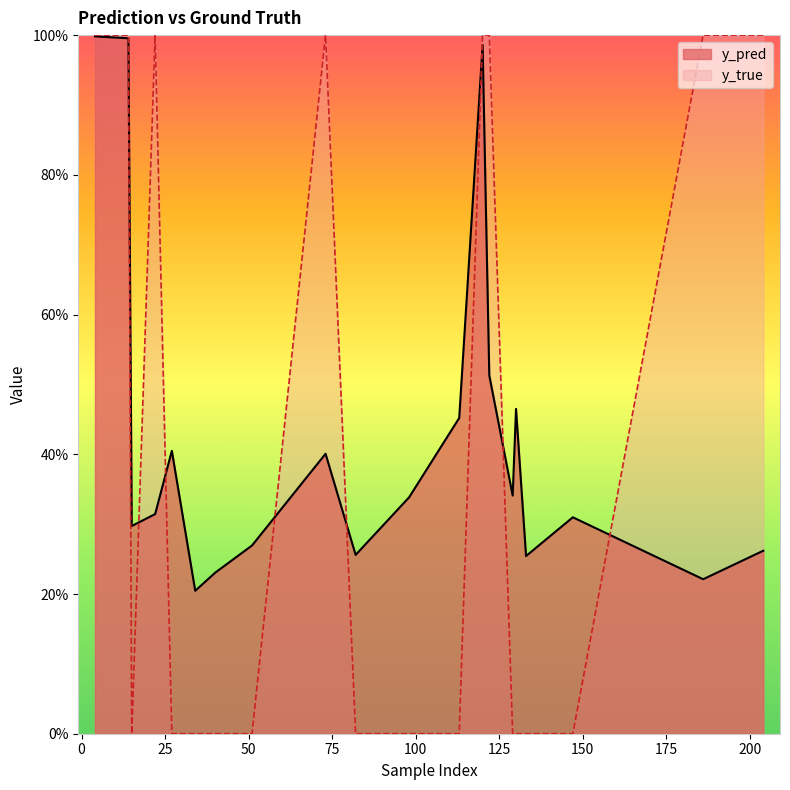

Which category has the highest value in the y_true series?

4